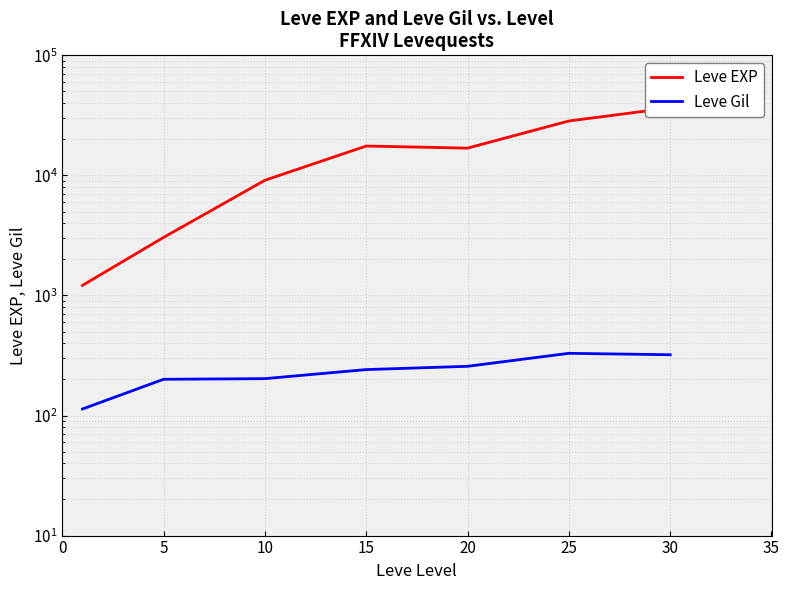

What is the value of the Leve EXP point at the 2nd from the left?

3043.3